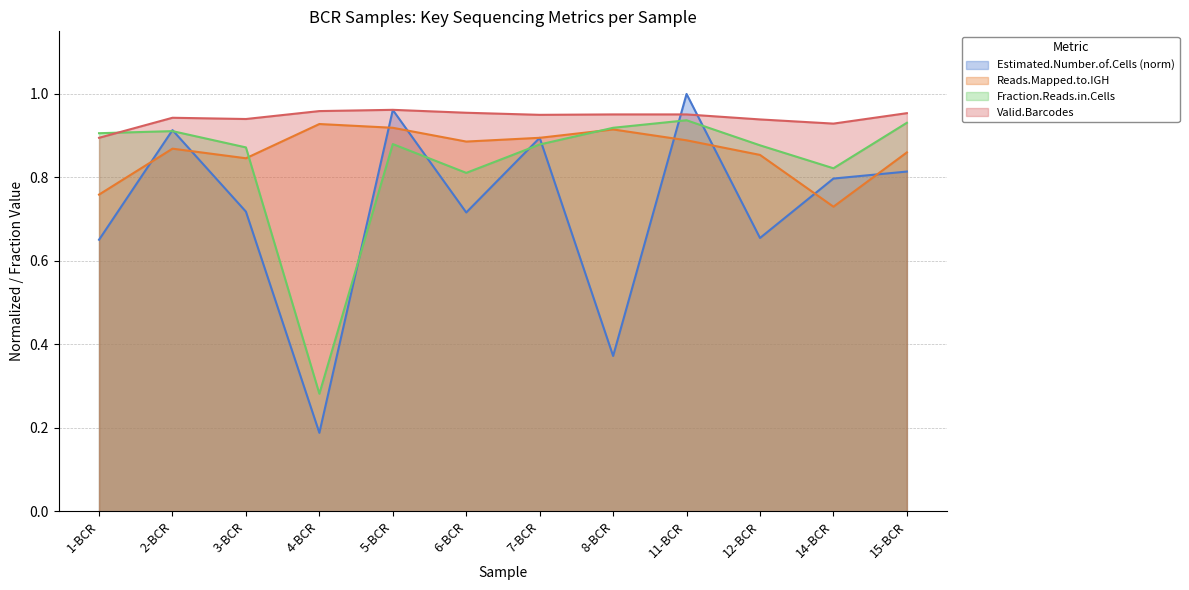

Is it true that Estimated.Number.of.Cells equals 0.9 at 2-BCR?

True